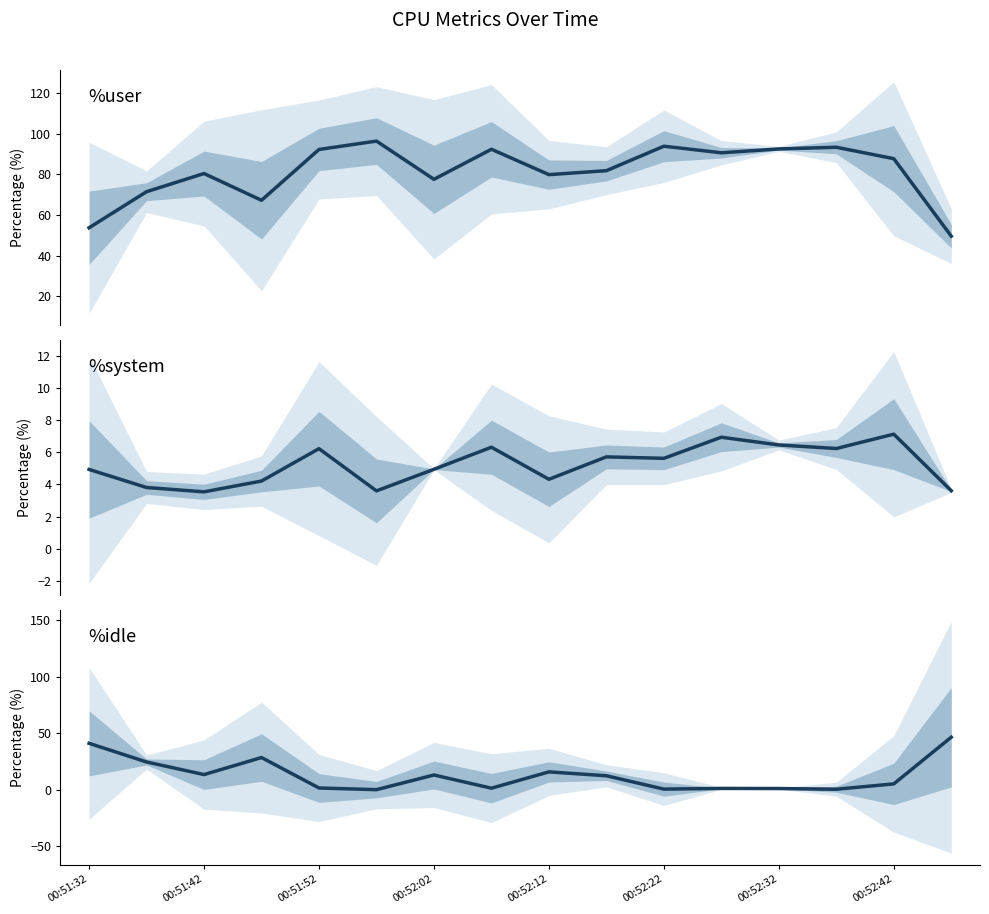

True or false: %system and %user cross at least once.

False